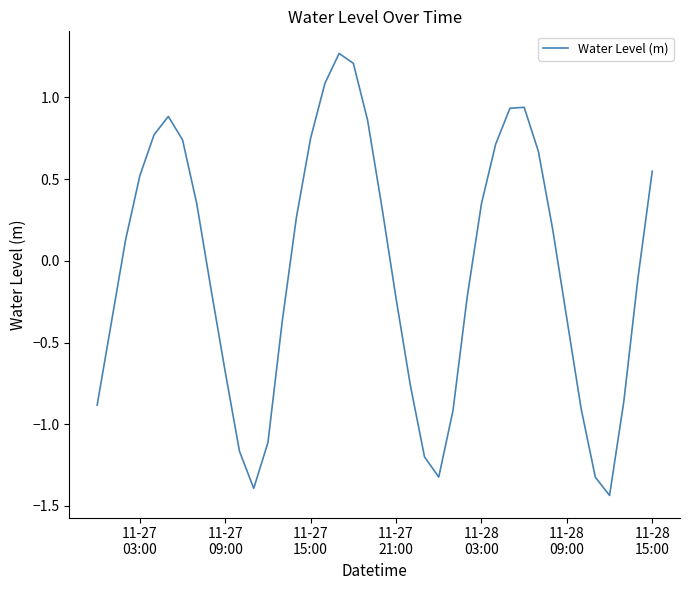

What is the difference between the maximum and minimum values?

2.7